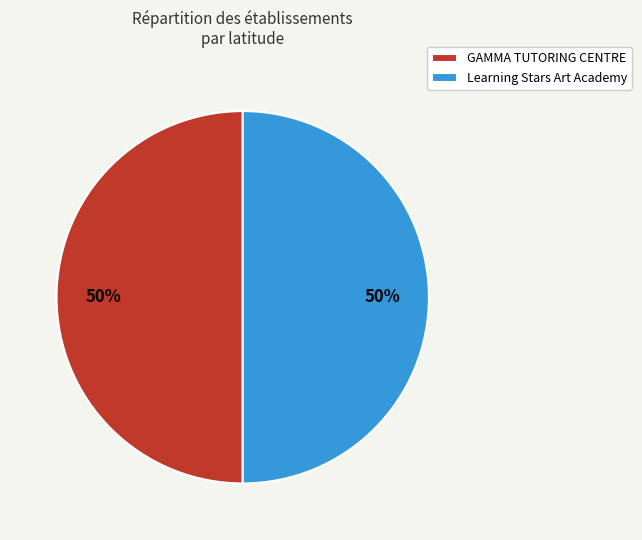

Combined, do GAMMA TUTORING CENTRE and Learning Stars Art Academy account for over 50%?

Yes